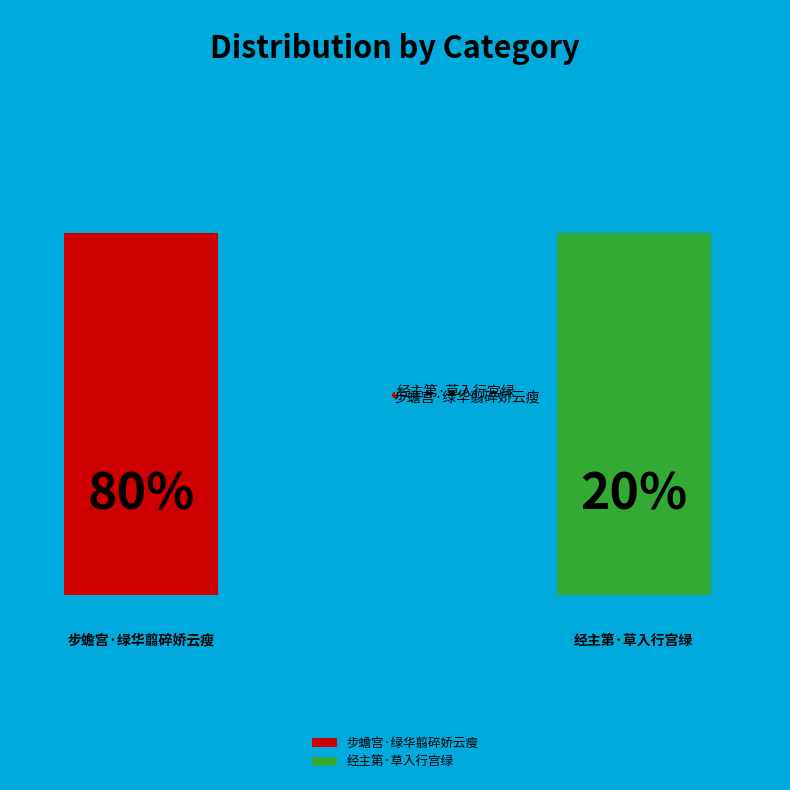

Is the sum of 经主第·草入行宫绿 and 步蟾宫·绿华翦碎娇云瘦 greater than half?

Yes